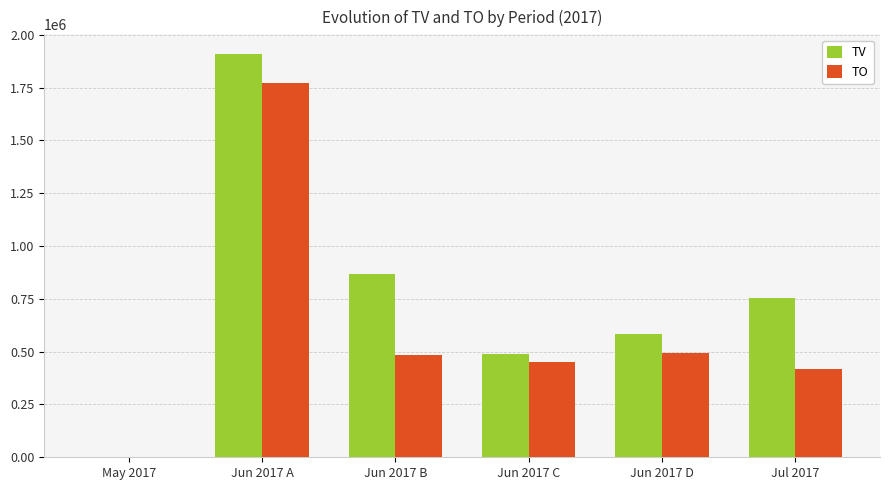

At which category does the chart reach its peak across all series?

Jun 2017 A